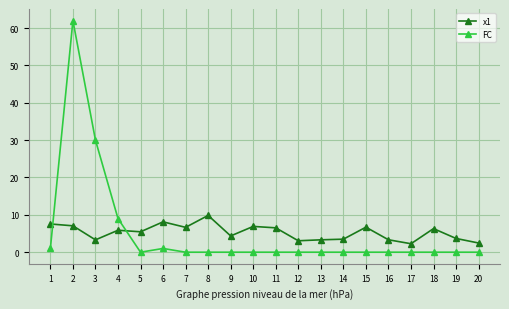

What are all the series names shown in the legend?

x1, FC